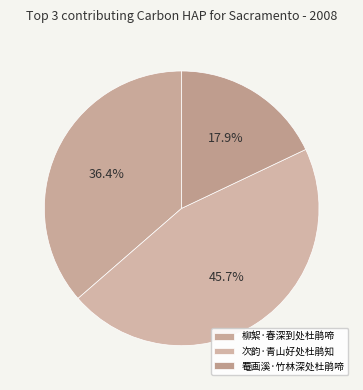

To the nearest percent, what portion does 柳絮·春深到处杜鹃啼 represent?

36%